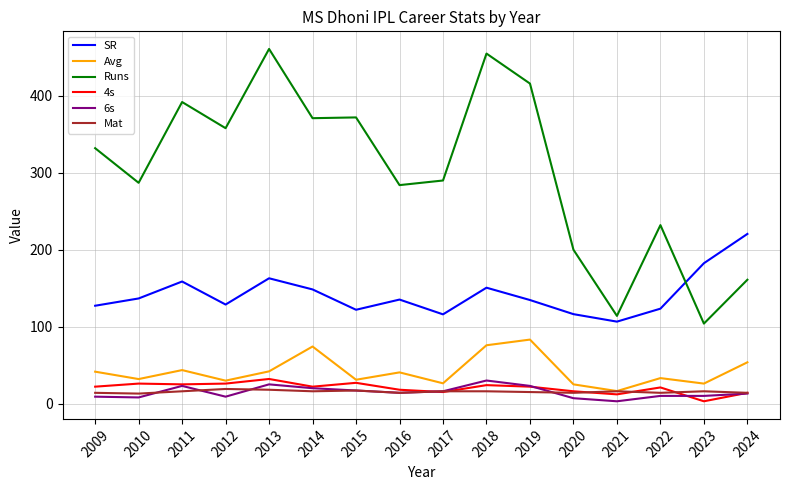

What is the greatest value displayed?

461.0